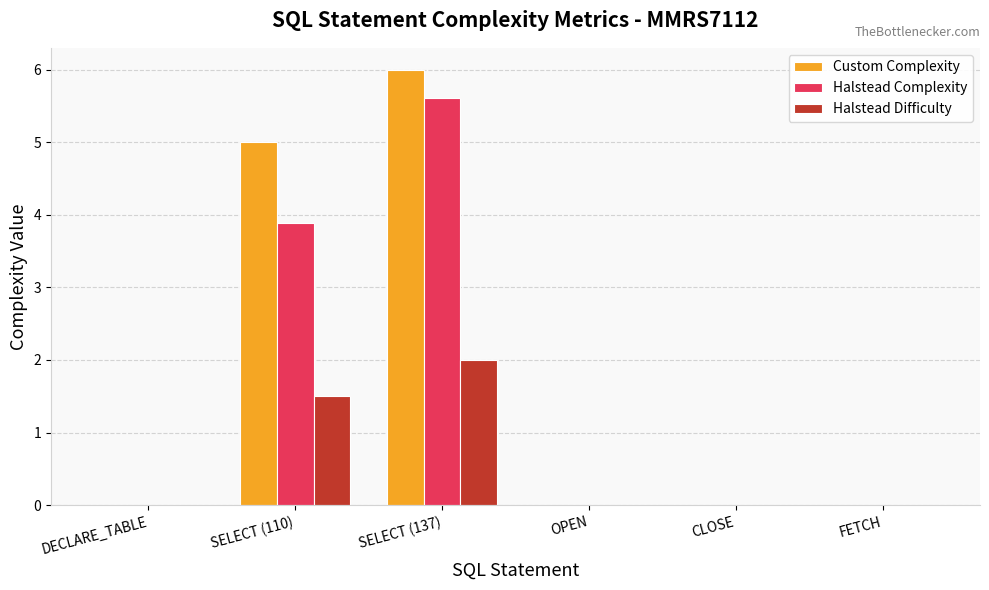

How many data points does each series have?

6